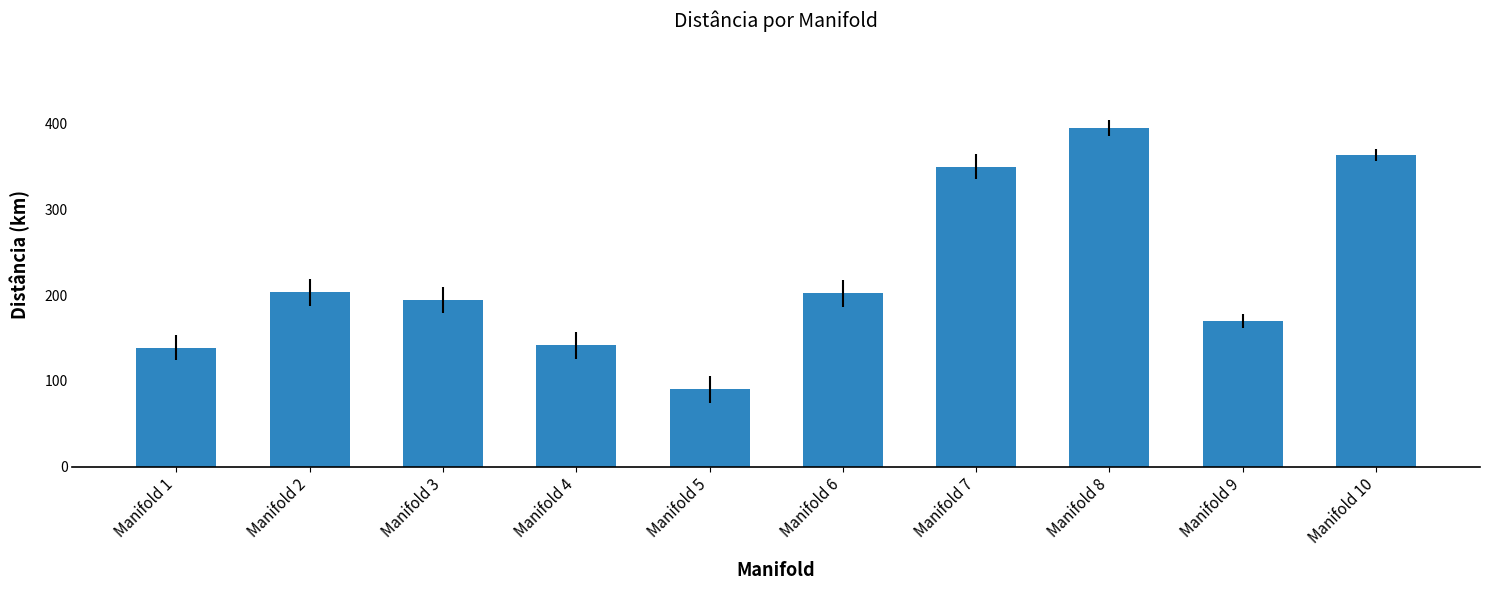

What is the difference between the second highest and minimum values?

272.6